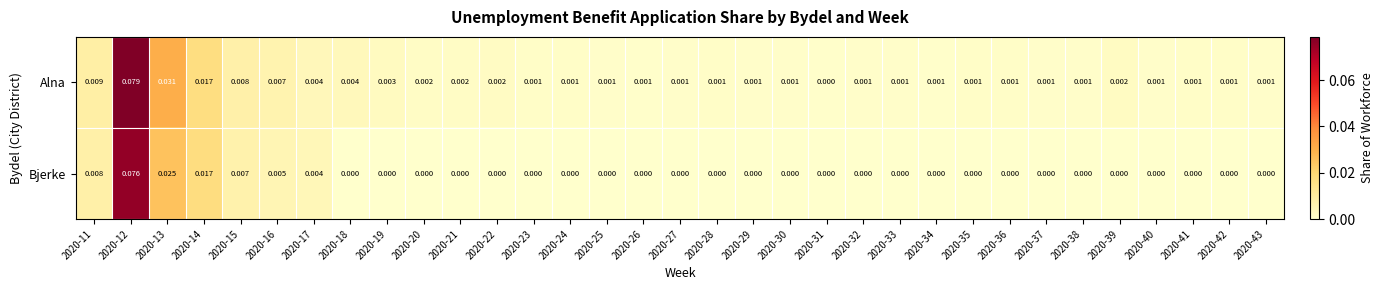

Rank the series by their average value, from highest to lowest.

Alna, Bjerke